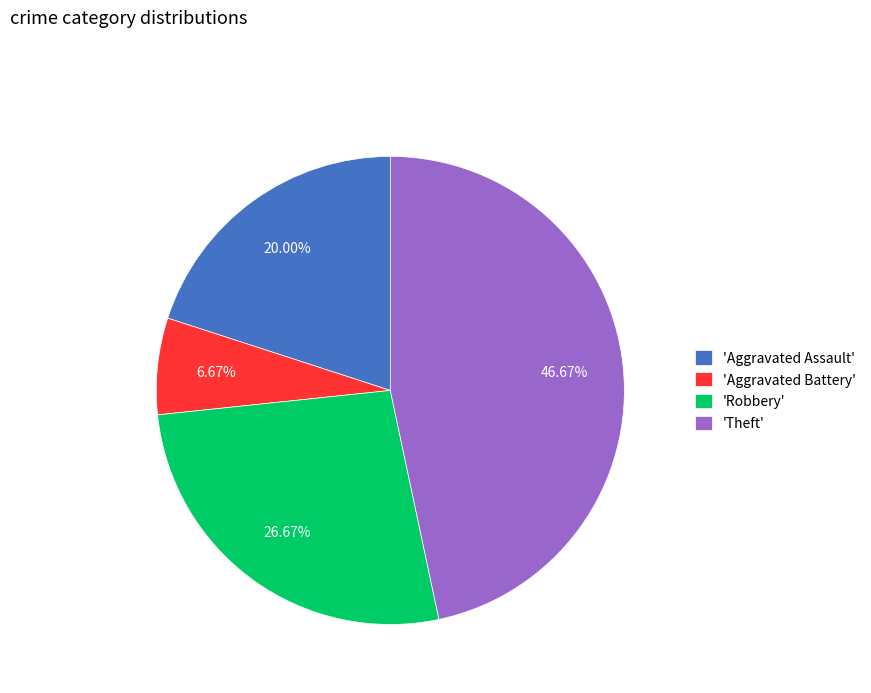

Is 'Theft' the majority of the pie?

No